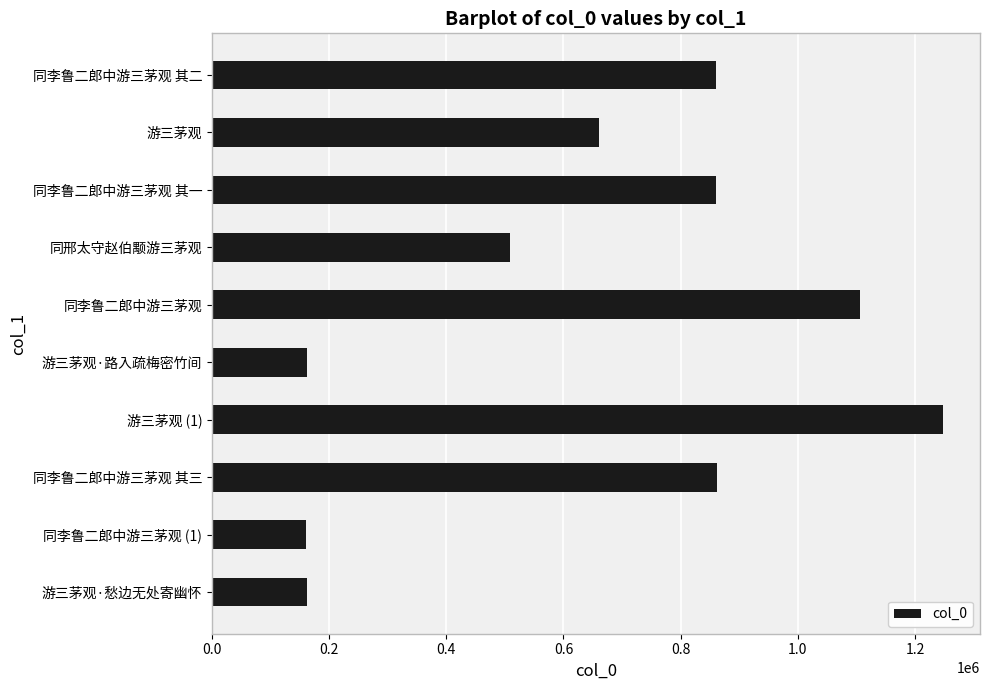

What is the ratio of the value at 同李鲁二郎中游三茅观 to the value at 游三茅观·愁边无处寄幽怀?

6.8